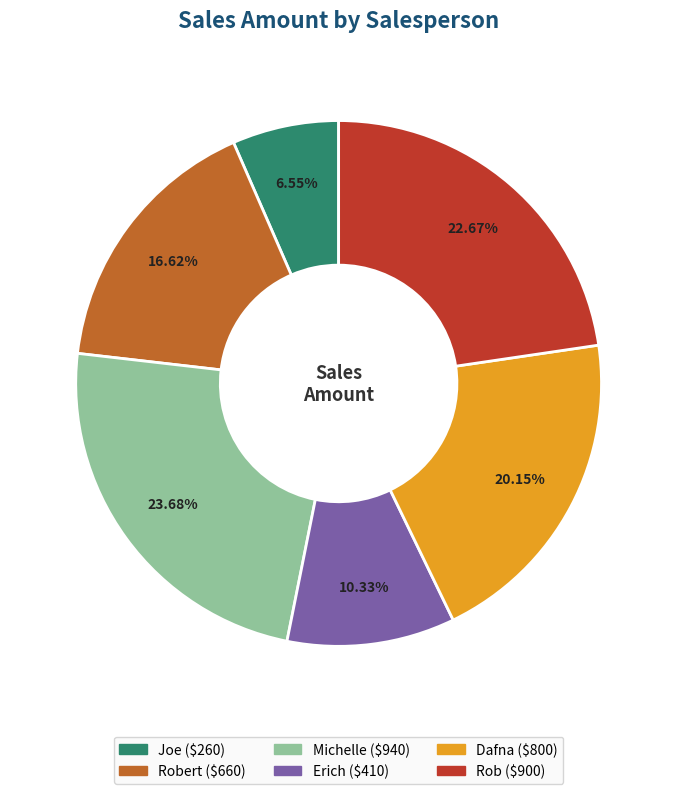

Does any single category account for the majority?

No